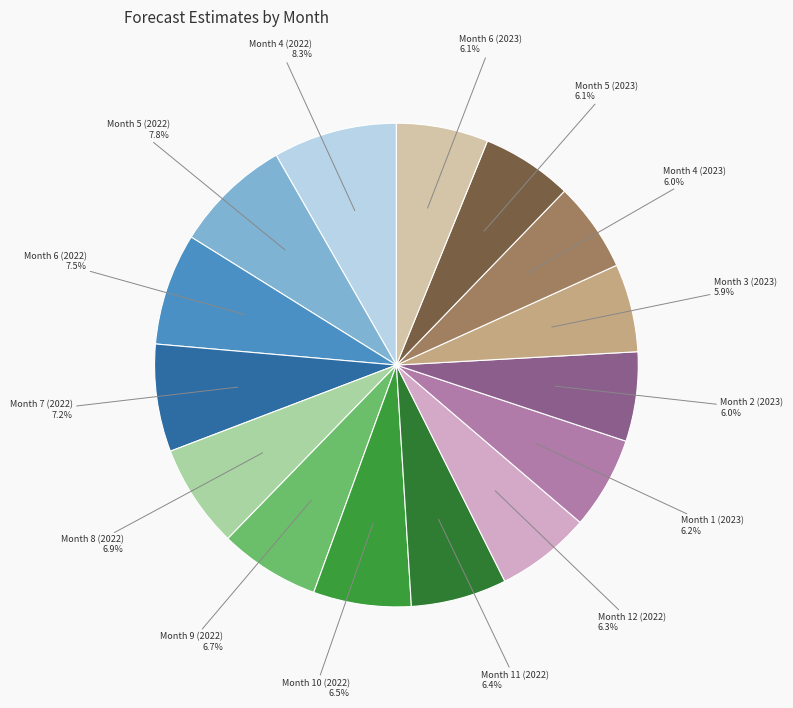

How many slices are in this pie chart?

15